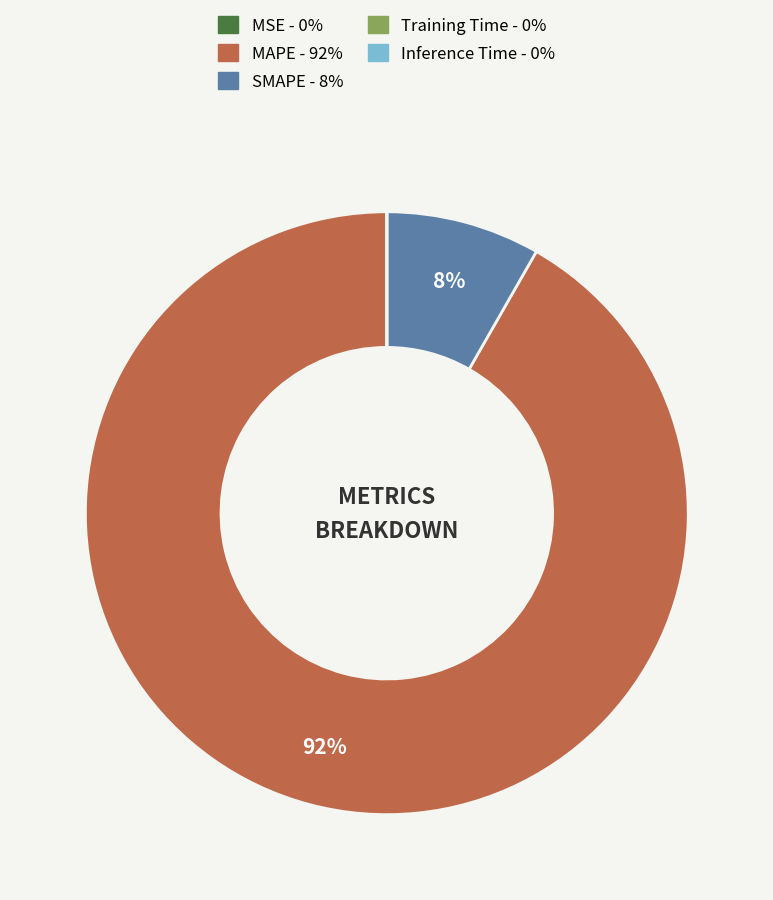

Does any single category account for the majority?

Yes